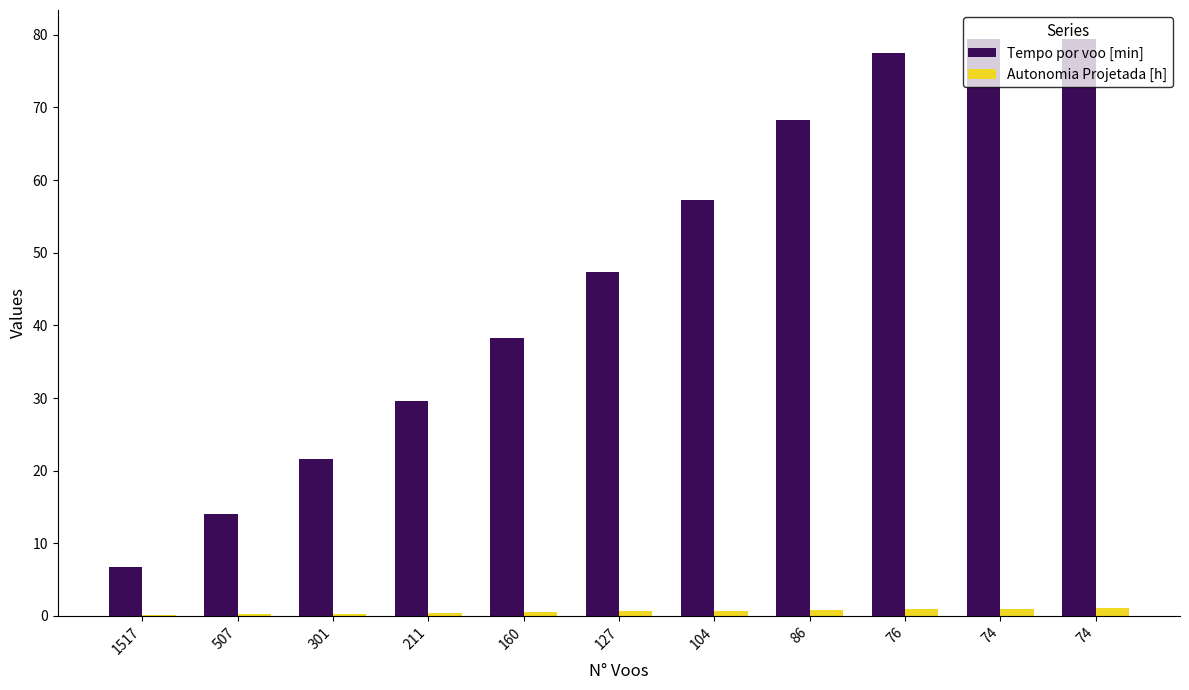

Are the bars horizontal?

No